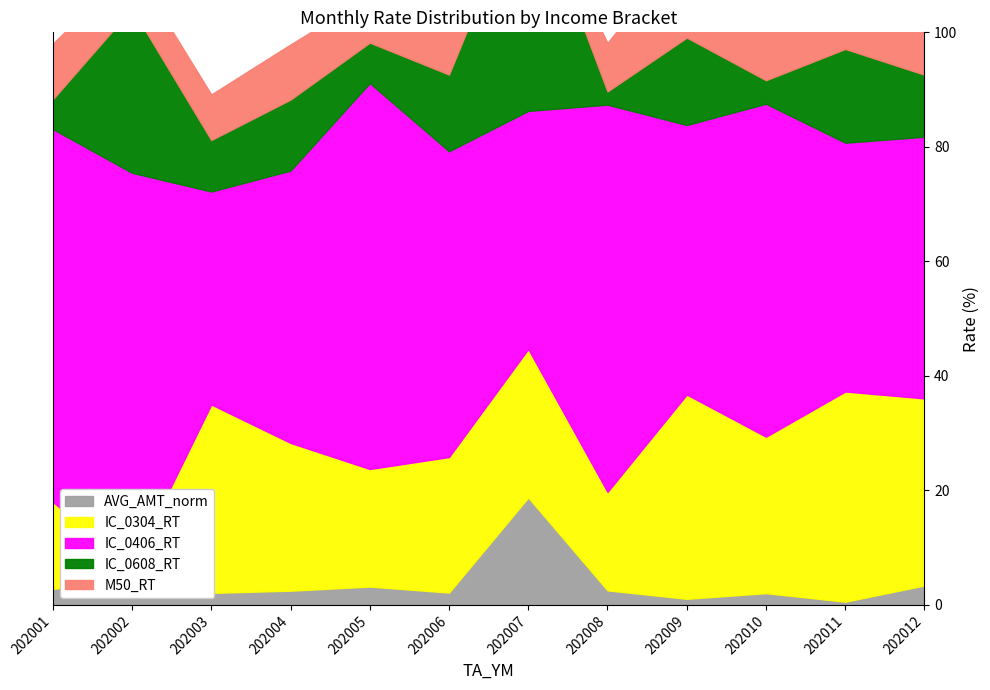

Reading left to right, what are all the values shown in this chart?

IC_0304_RT: 202001=15.2	202002=1.9	202003=32.9	202004=25.8	202005=20.5	202006=23.7	202007=25.9	202008=17.2	202009=35.7	202010=27.3	202011=36.7	202012=32.7
IC_0406_RT: 202001=65.1	202002=68.7	202003=37.2	202004=47.5	202005=67.4	202006=53.4	202007=41.6	202008=67.6	202009=47.1	202010=58.1	202011=43.5	202012=45.7
IC_0608_RT: 202001=5.2	202002=28.7	202003=9.0	202004=12.4	202005=7.1	202006=13.4	202007=40.1	202008=2.3	202009=15.3	202010=4.1	202011=16.4	202012=10.8
M50_RT: 202001=9.7	202002=7.5	202003=8.0	202004=9.6	202005=8.1	202006=11.6	202007=0.1	202008=8.4	202009=16.9	202010=13.1	202011=13.8	202012=11.7
AVG_AMT_norm: 202001=2.8	202002=4.8	202003=2.1	202004=2.5	202005=3.2	202006=2.2	202007=18.8	202008=2.5	202009=1.1	202010=2.1	202011=0.6	202012=3.4